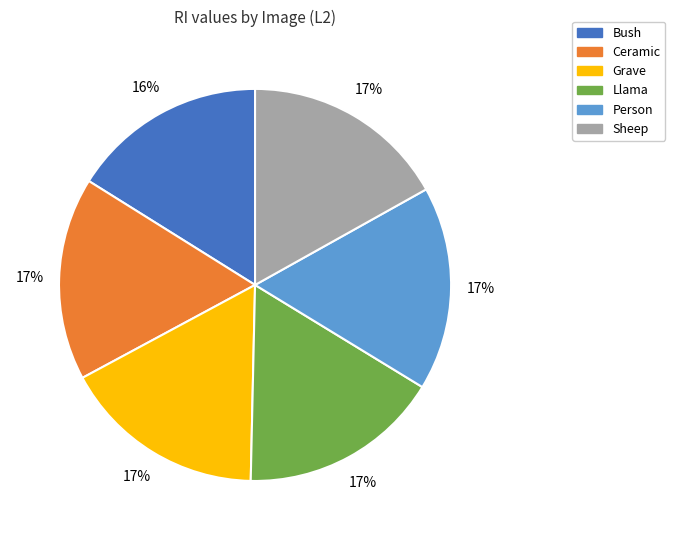

The Llama slice represents 26% of the pie. True or false?

False